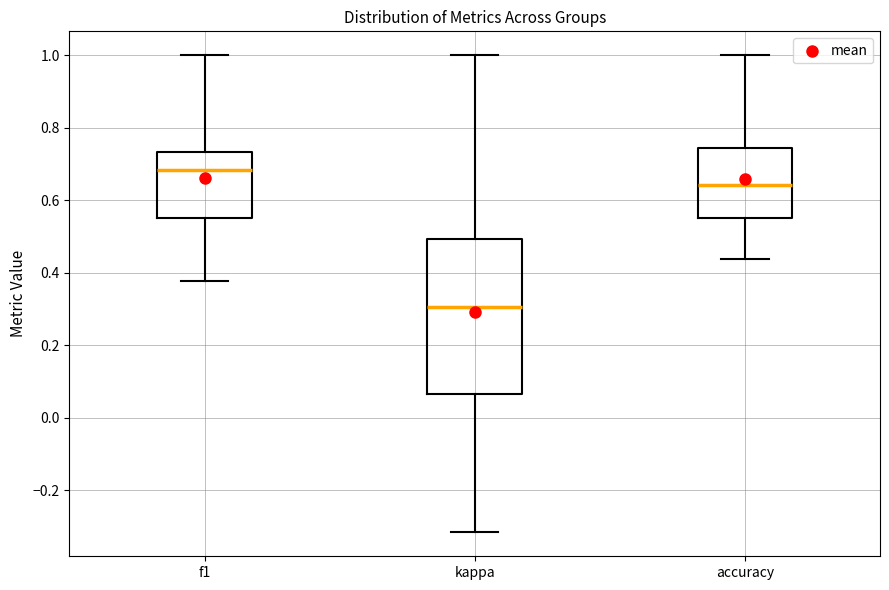

Reading left to right, read every box against the y-axis: the position of its median line, the range the box covers, and the ends of its whiskers. The values are not printed on the chart, so give them approximately, as read against the axis.

f1: median 0.68, box 0.56 to 0.74, whiskers 0.38 to 1.00
kappa: median 0.30, box 0.06 to 0.50, whiskers -0.32 to 1.00
accuracy: median 0.64, box 0.56 to 0.74, whiskers 0.44 to 1.00